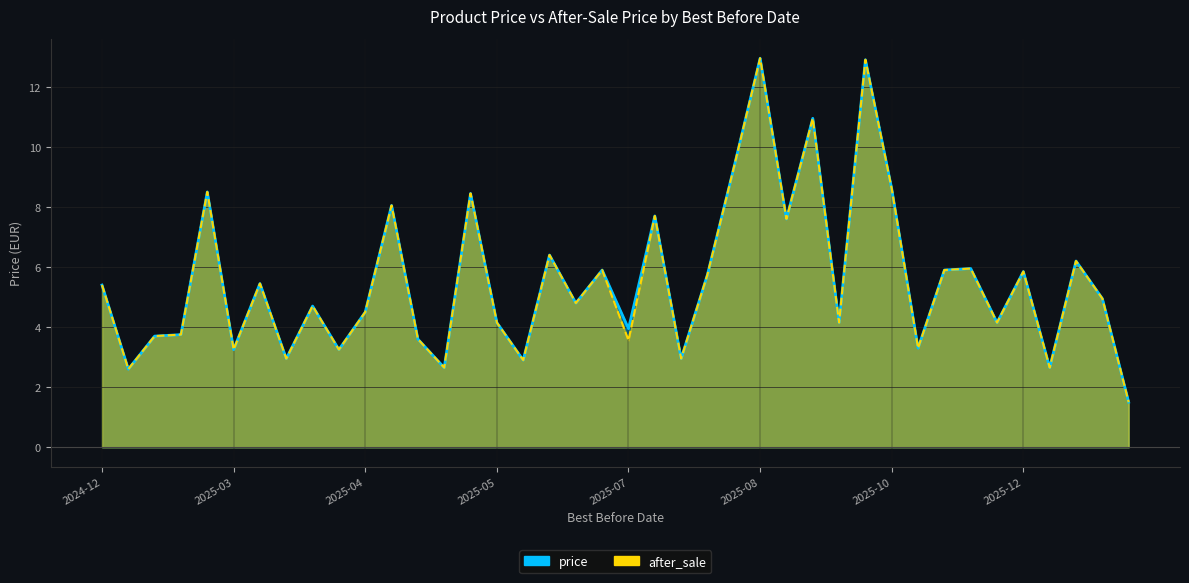

In after_sale, how many points are higher than both neighbors (excluding endpoints)?

14